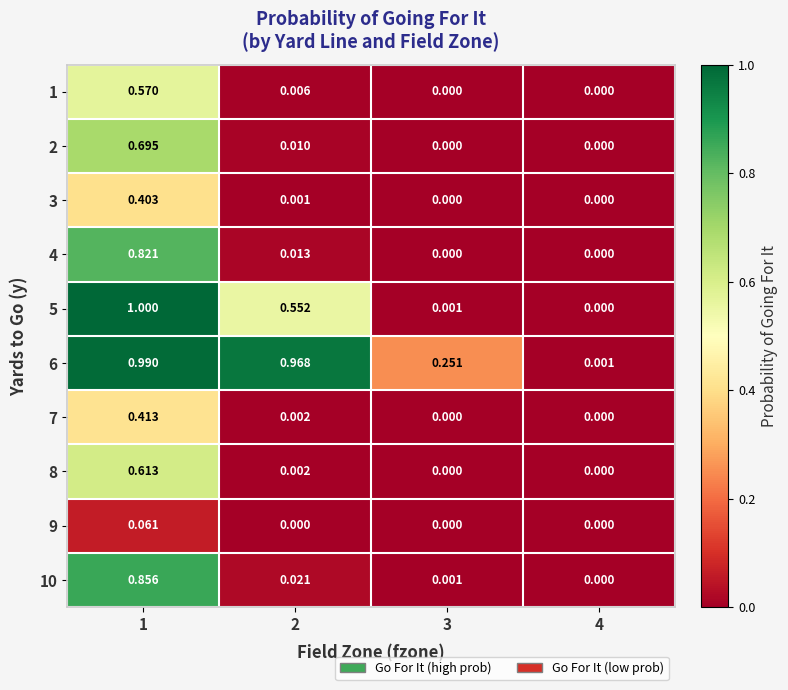

Which series has the largest range (max minus min)?

5